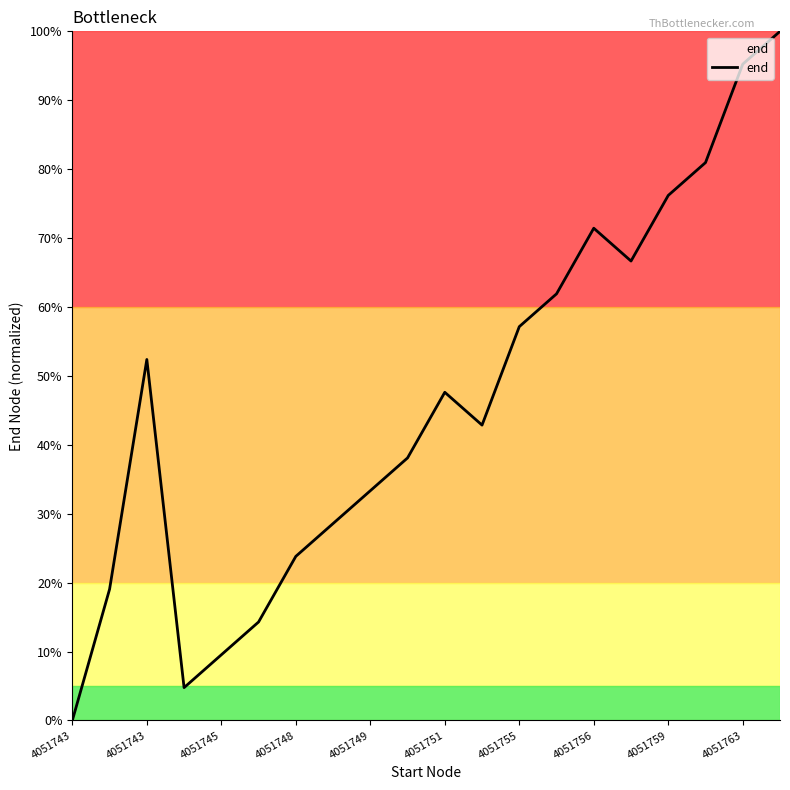

What is the difference between the maximum and minimum values?

100.0